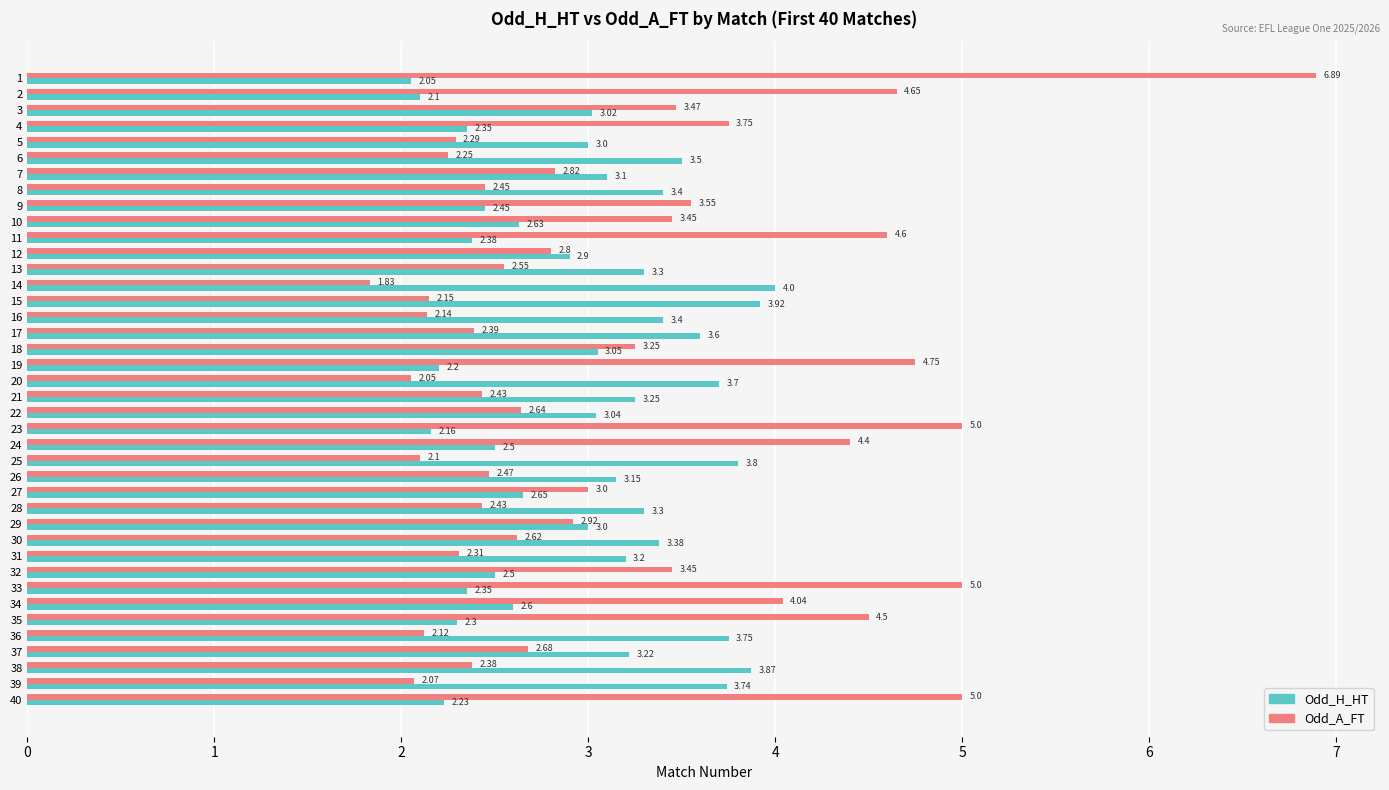

Which series has the widest spread of values?

Odd_A_FT